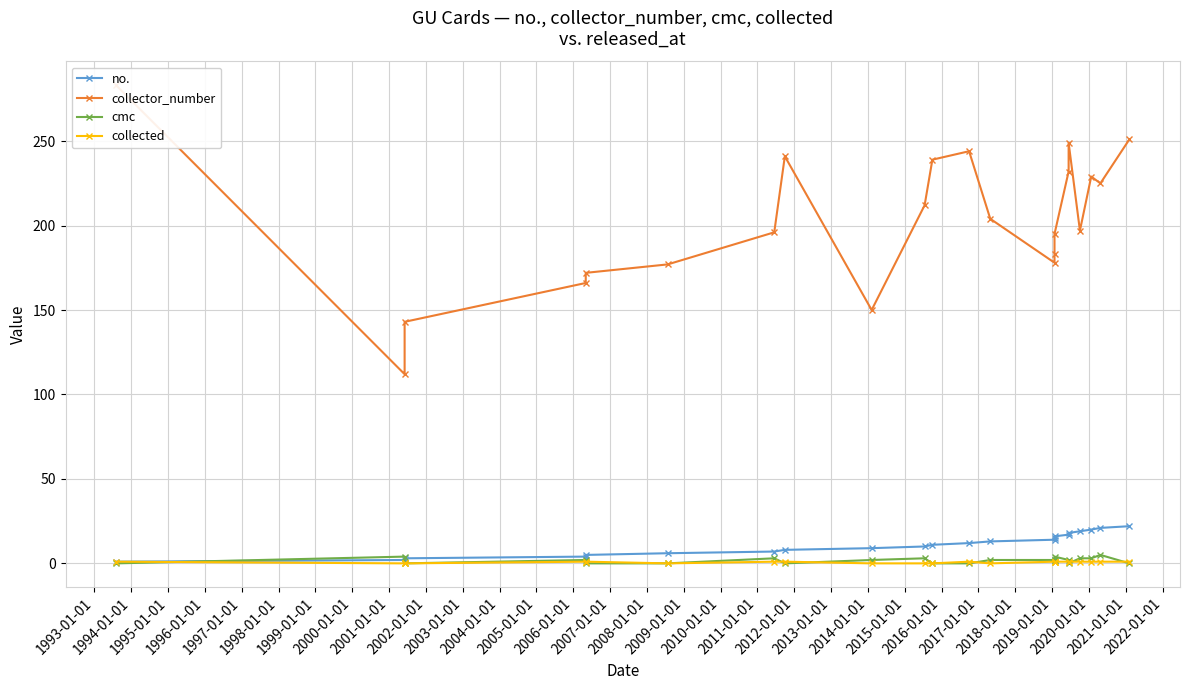

How many lines are shown in the chart?

4